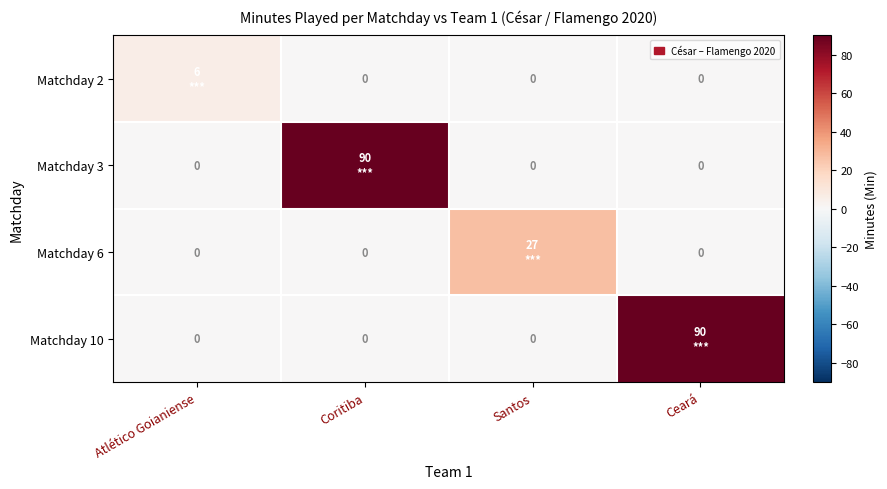

Which series changed the most between Coritiba and Santos?

Matchday 3